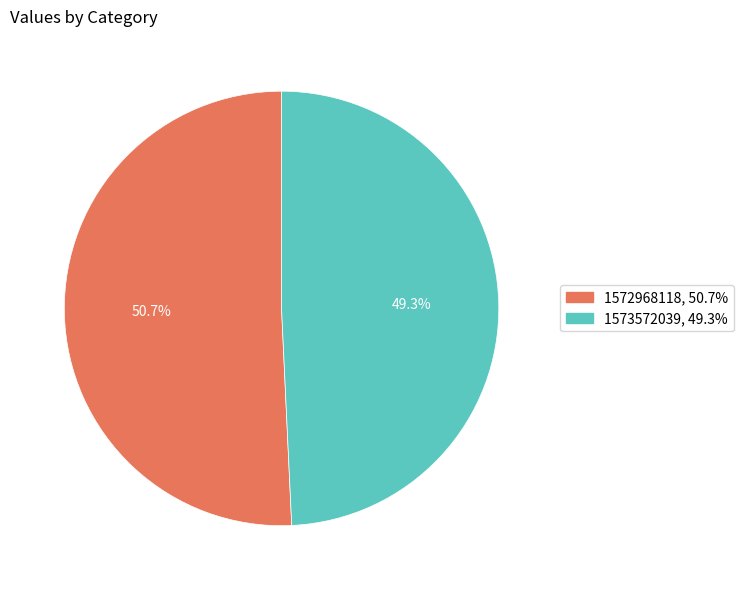

Rank the categories by value from lowest to highest.

1573572039, 1572968118